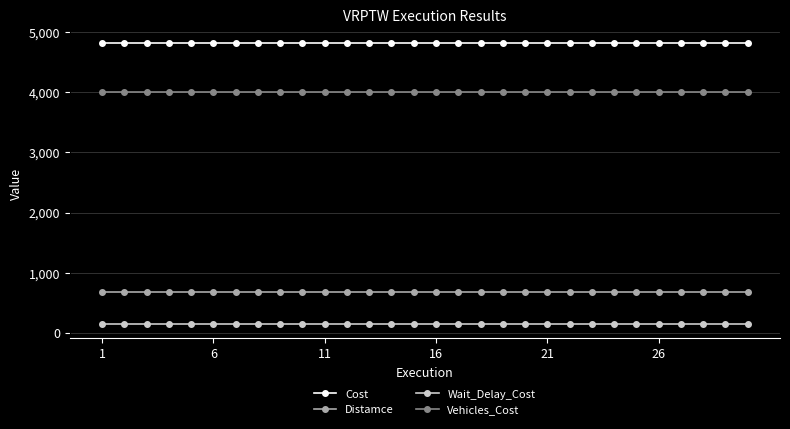

Rank the series by their maximum value, from highest to lowest.

Cost, Vehicles_Cost, Distamce, Wait_Delay_Cost